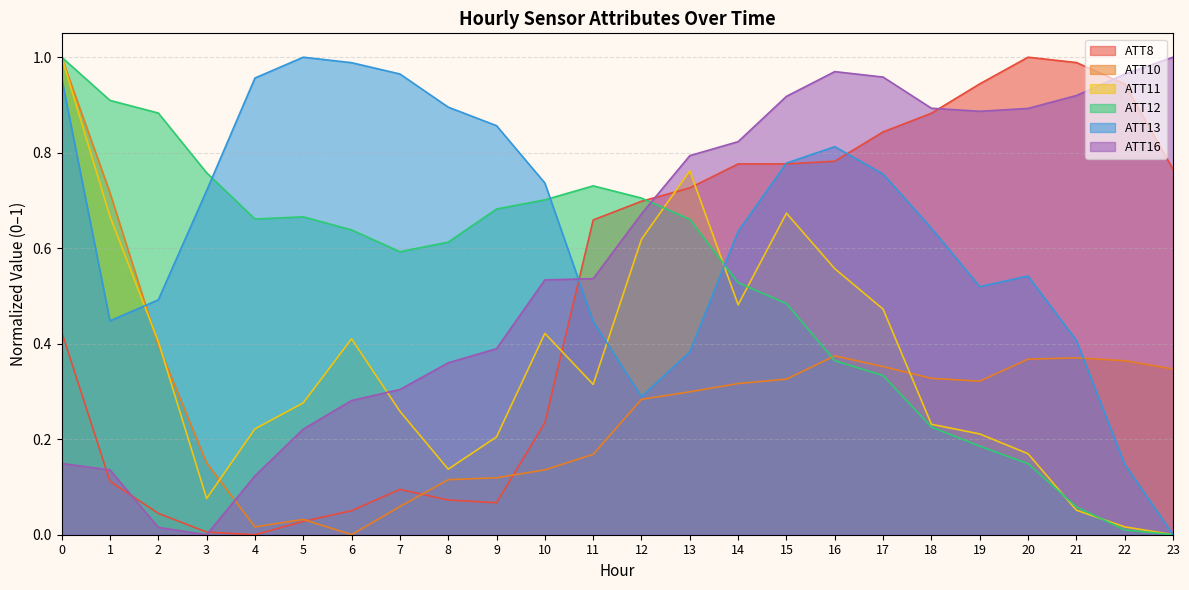

Does the chart have visible grid lines?

Yes